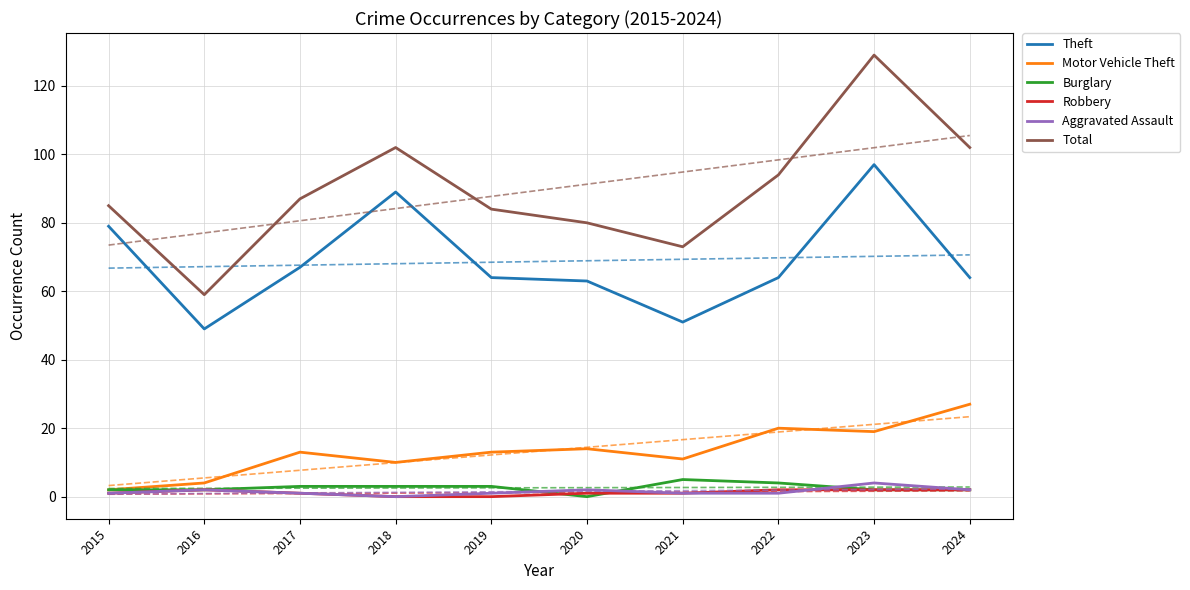

Is it true that Motor Vehicle Theft equals 21 at 2019?

False